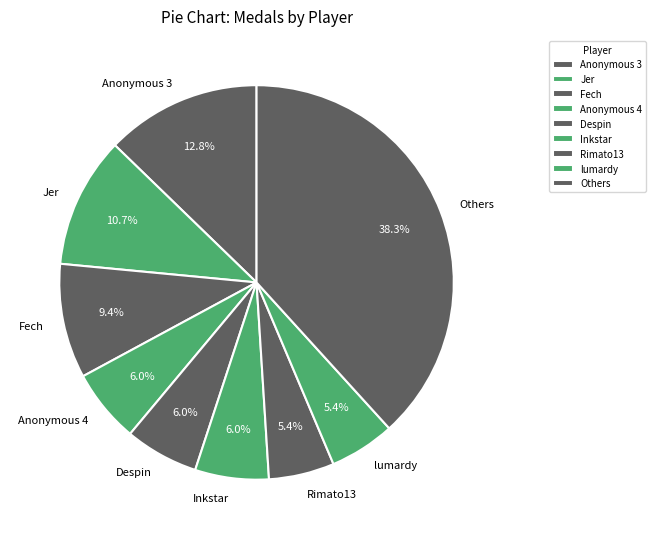

Does Despin account for over 50% of the chart?

No